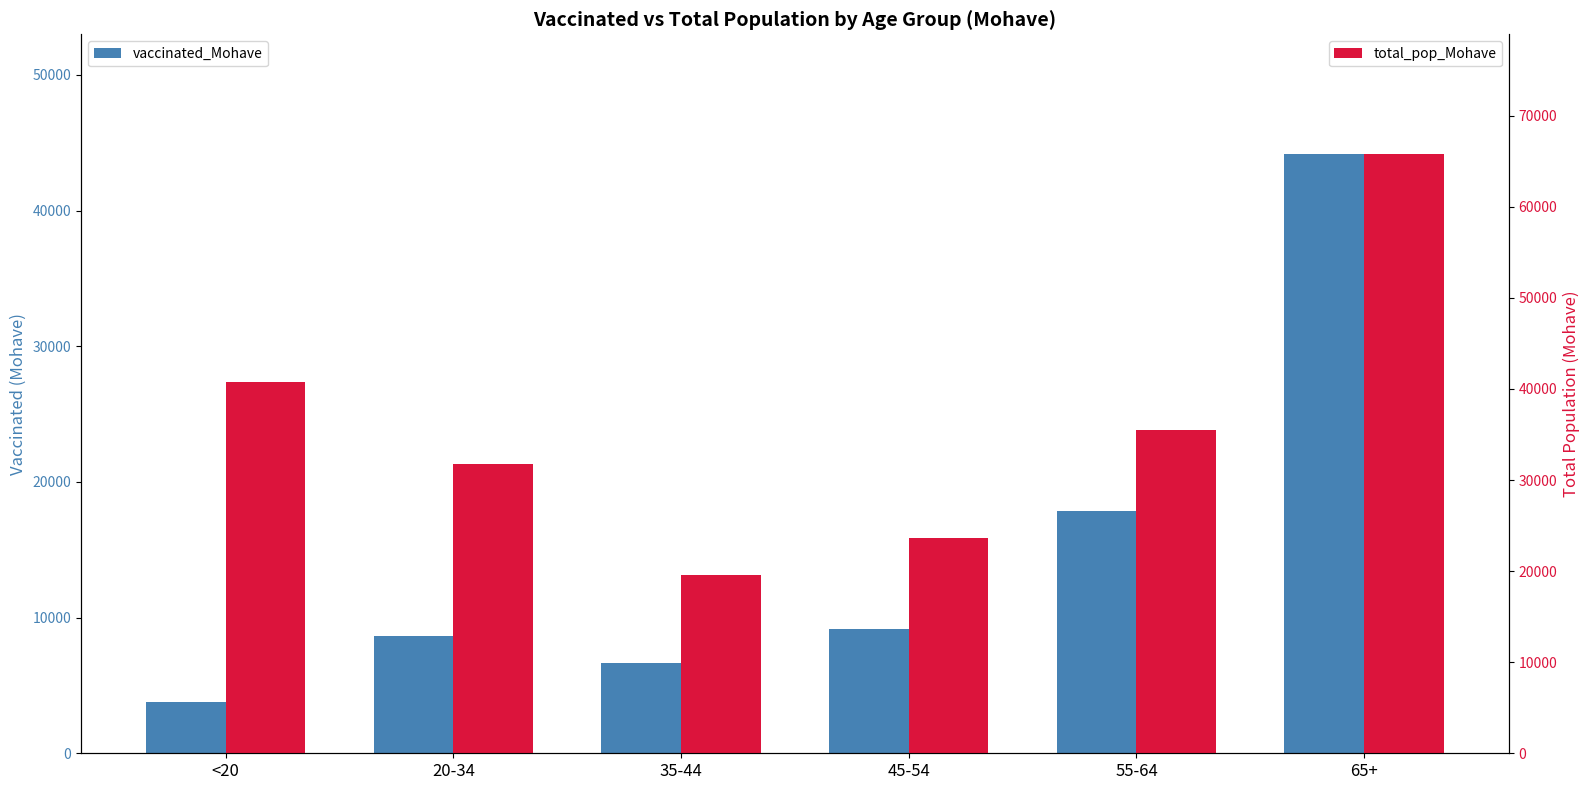

What is the difference between the second highest and minimum values in the total_pop_Mohave series?

21227